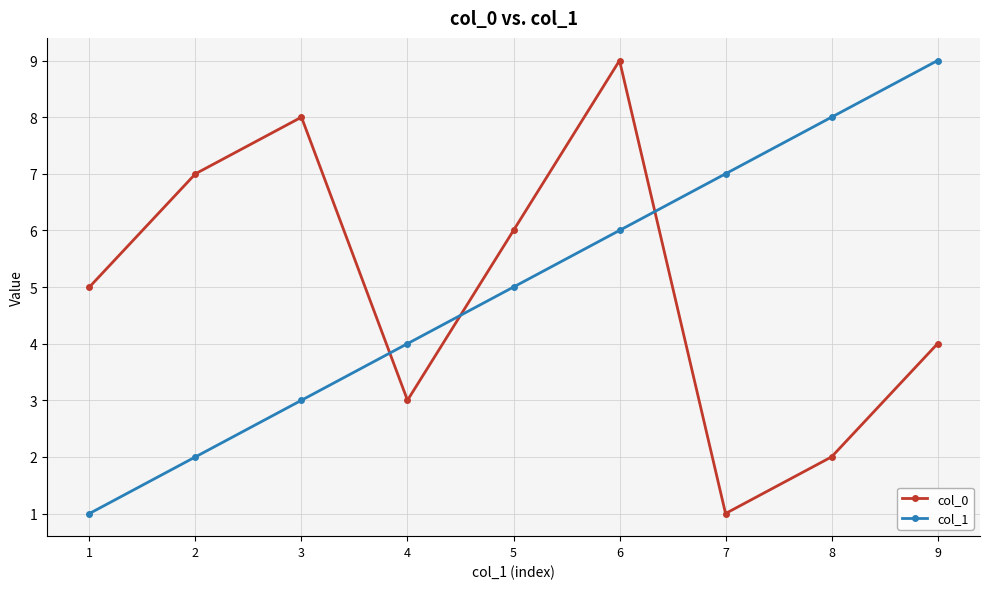

What is the sum of all col_0 values?

45